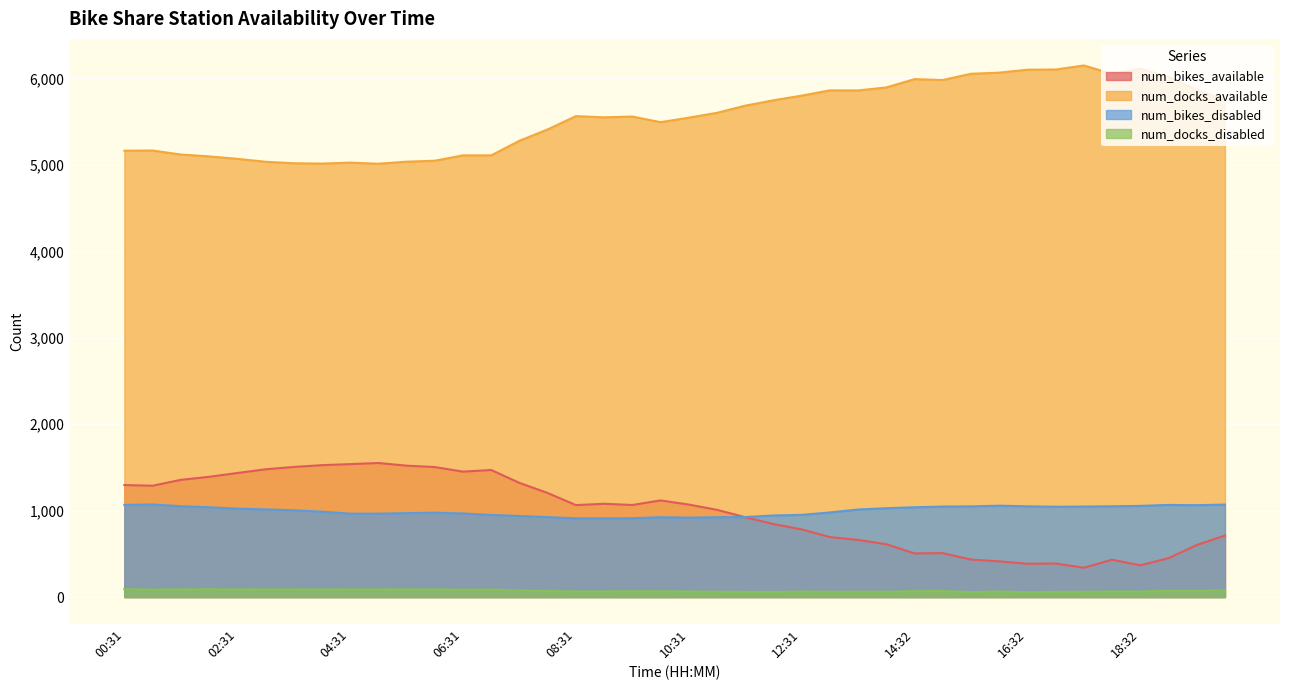

At which category does the chart reach its peak across all series?

17:32